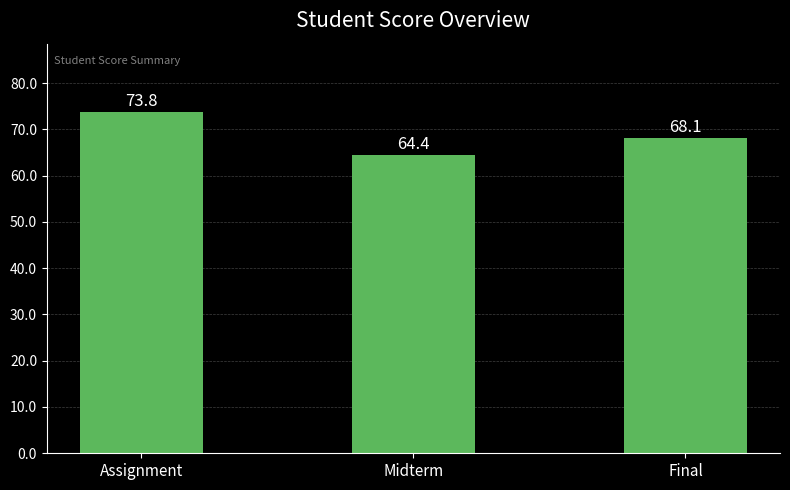

Reading left to right, list all the values displayed in this chart.

Assignment=73.8	Midterm=64.4	Final=68.1